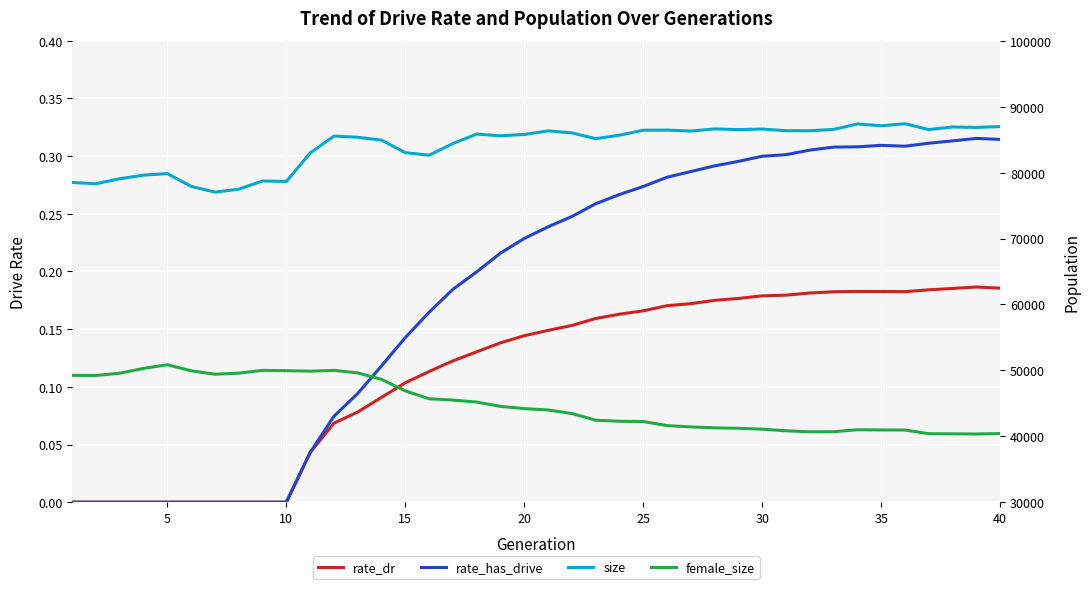

What are all the series names shown in the legend?

rate_dr, rate_has_drive, size, female_size